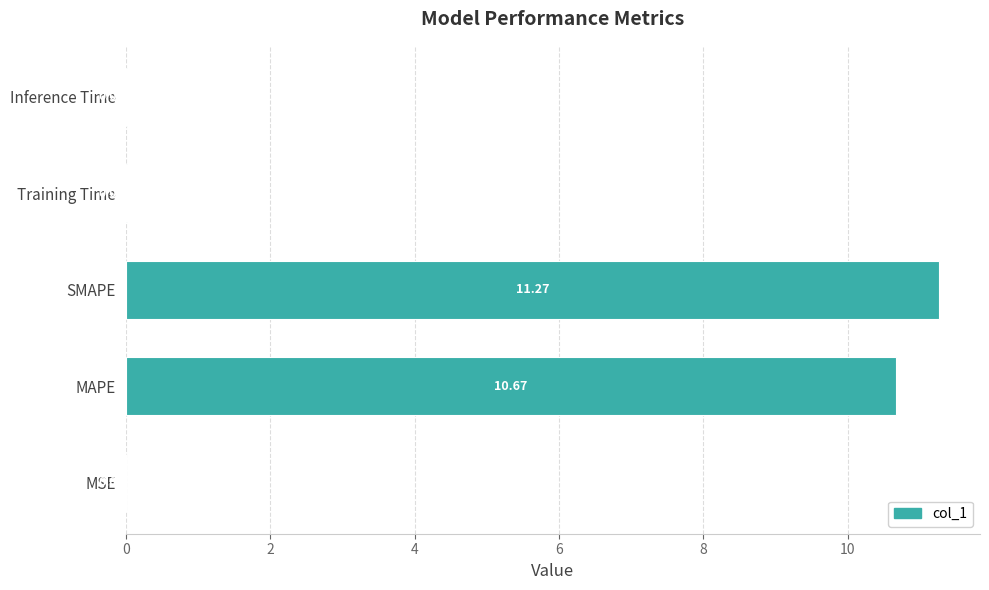

What is the sum of all values?

22.0